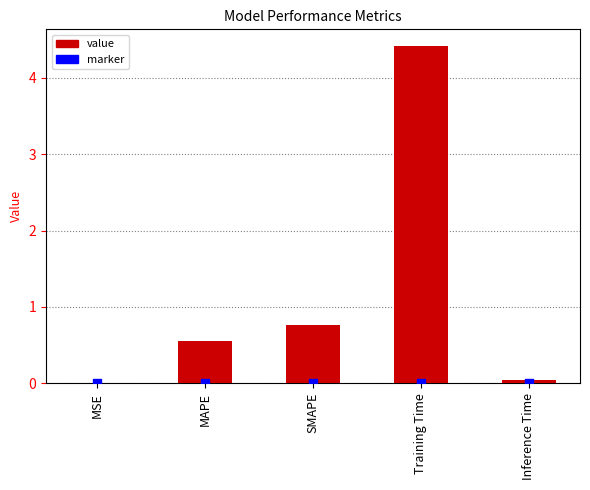

Which has a higher value, Inference Time or Training Time?

Training Time